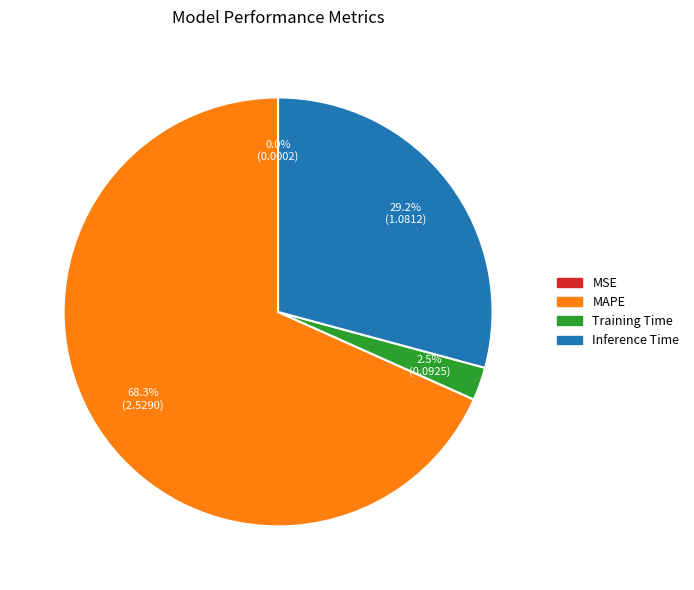

What percentage do Inference Time and MAPE together represent?

97.5%